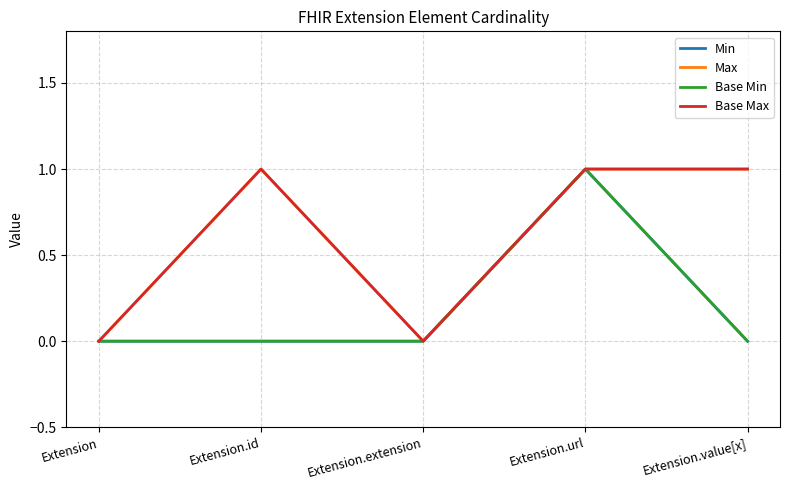

Is this an area chart (filled region under the line)?

No